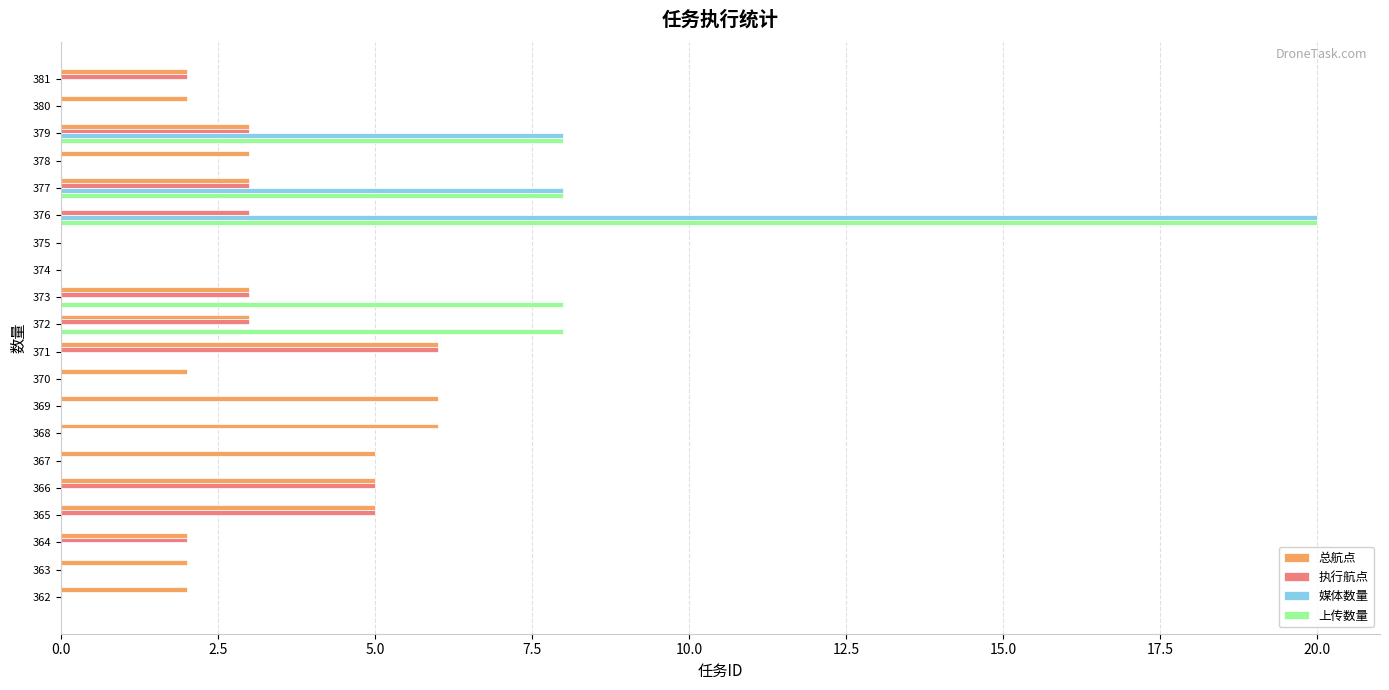

What is the maximum value shown in the chart?

20